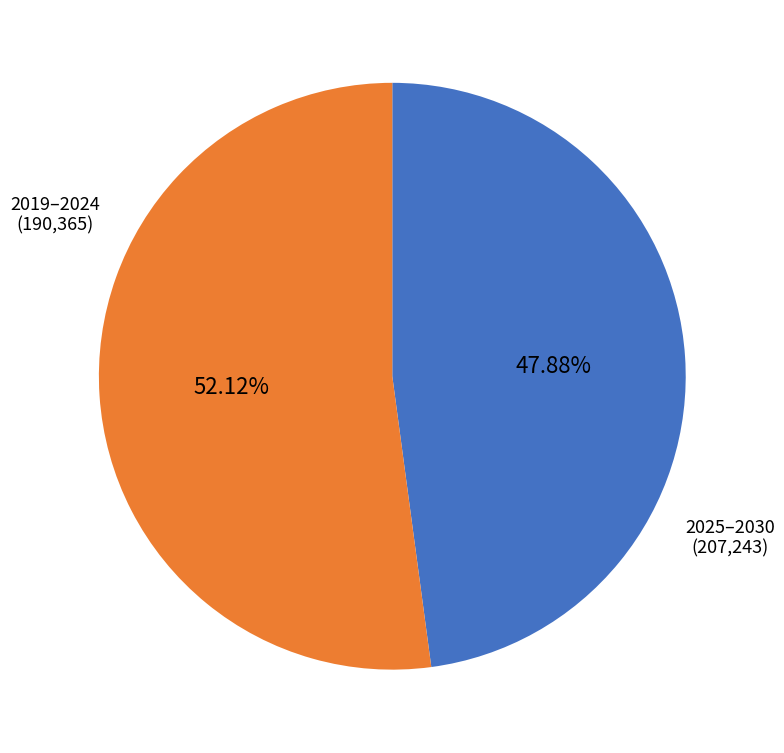

Is there any slice that represents more than half of the pie?

Yes